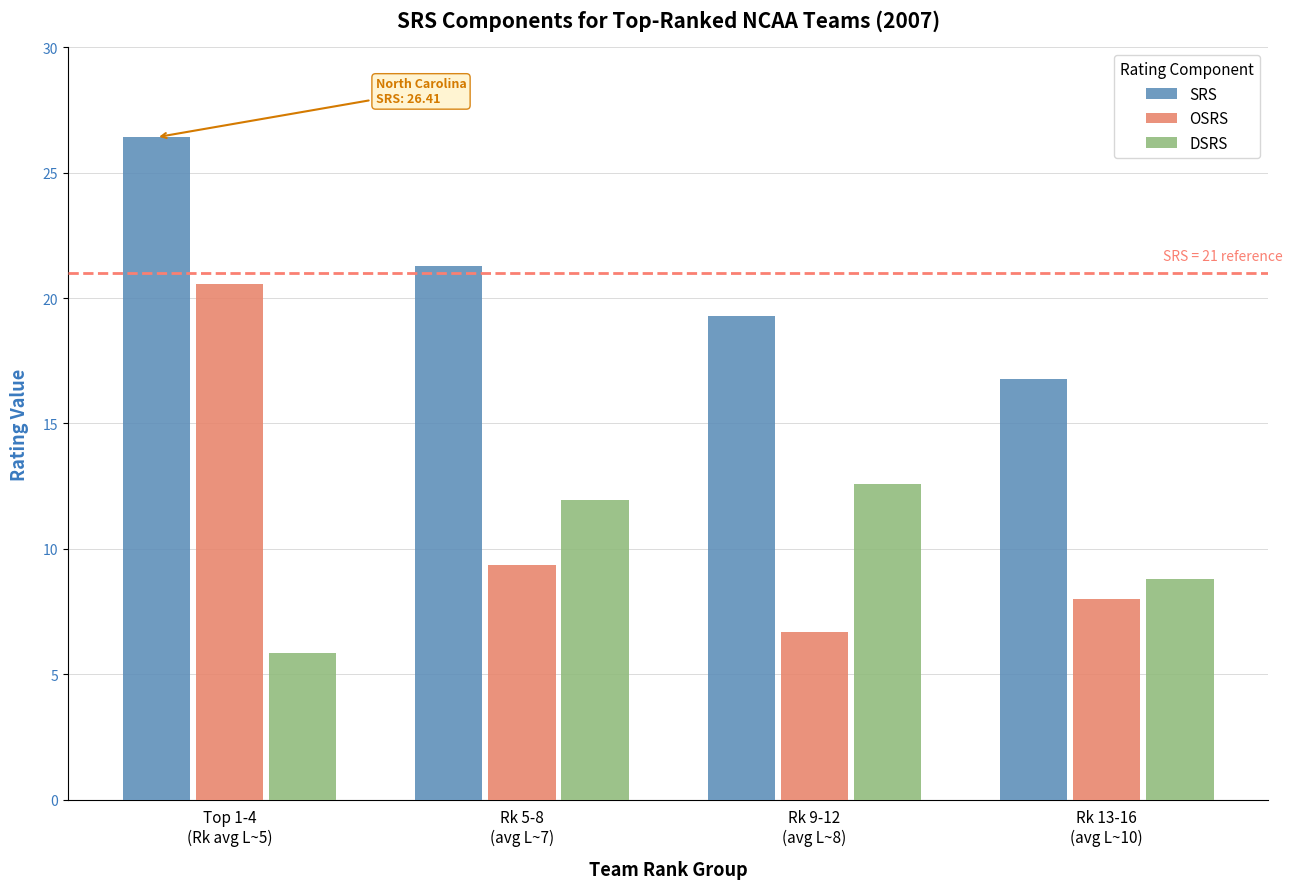

Which series has the widest spread of values?

OSRS